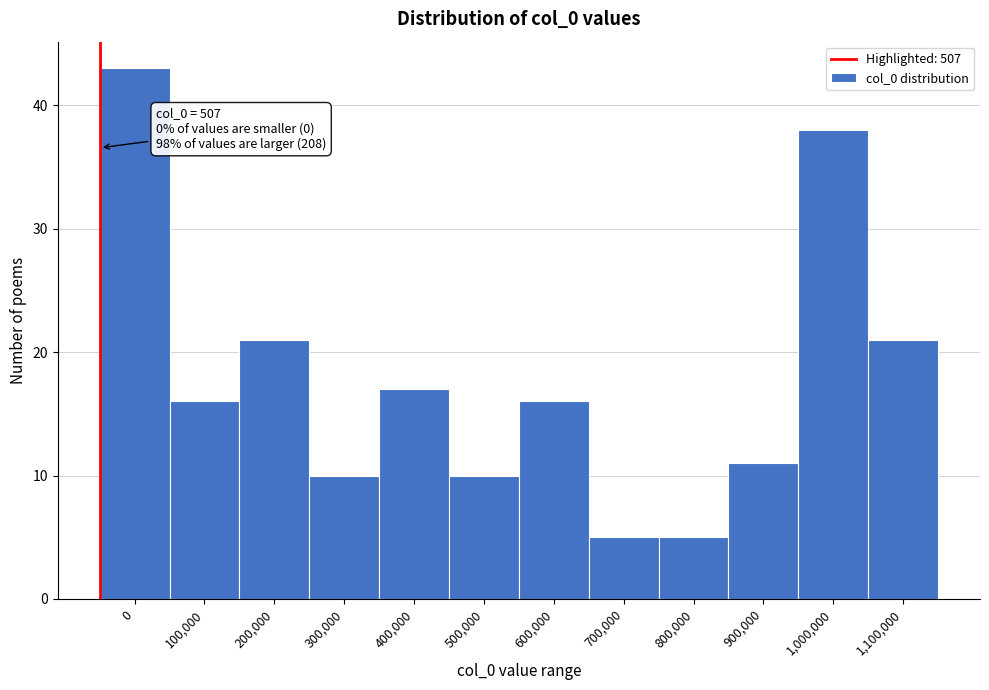

Reading left to right, transcribe all the data shown in this chart.

43	16	21	10	17	10	16	5	5	11	38	21